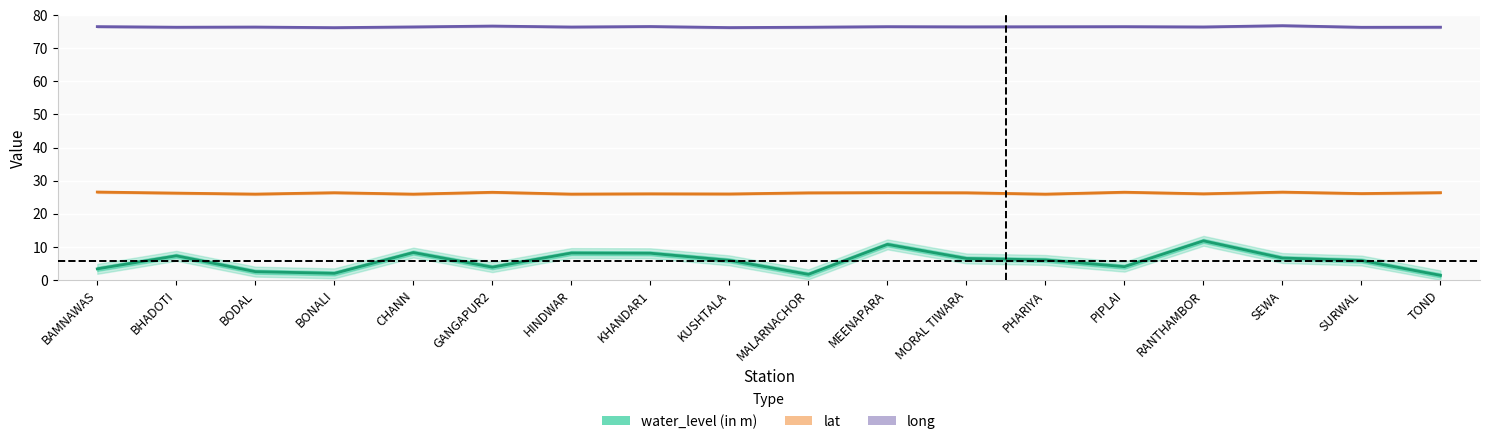

At which label is water_level (in m) closest to 6?

PHARIYA